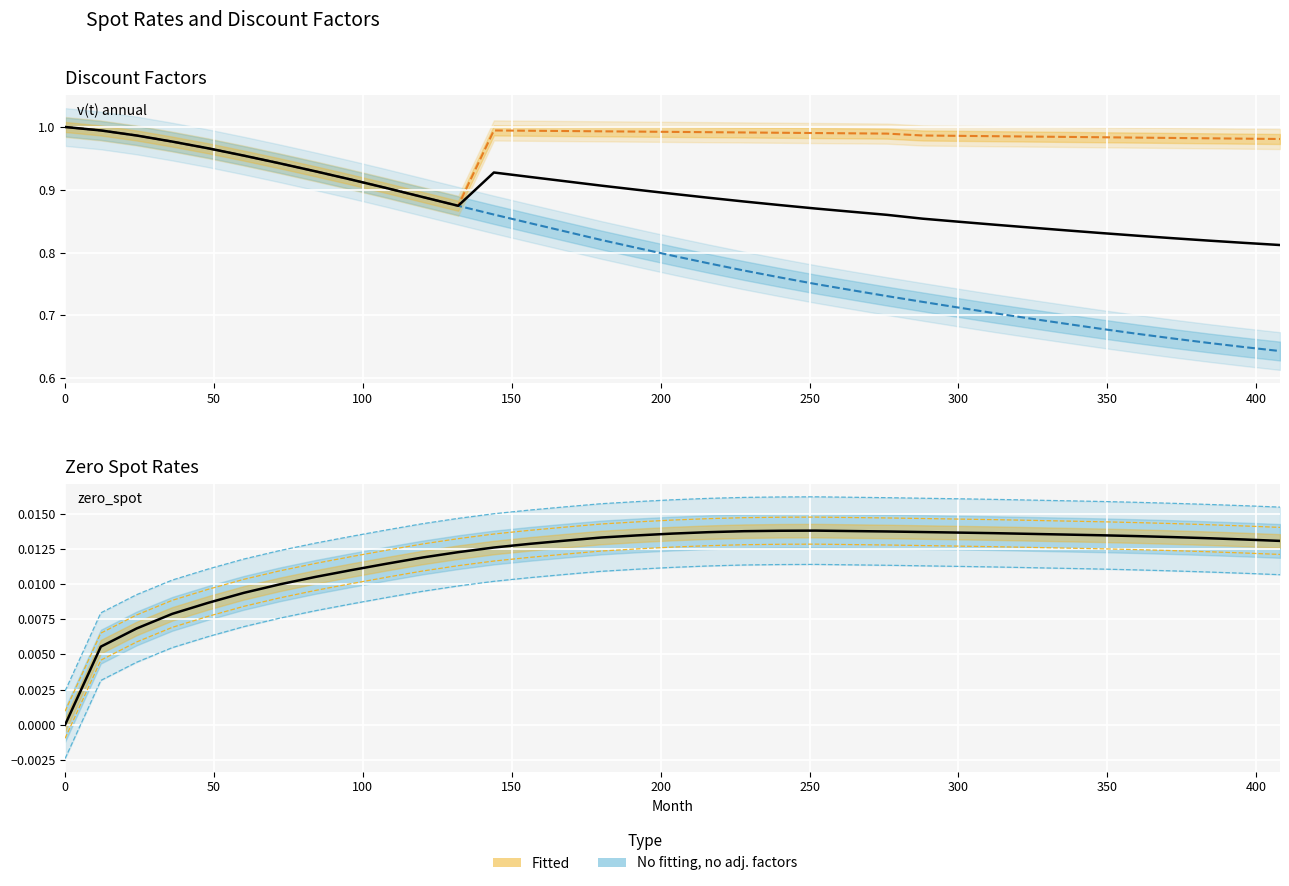

What is the maximum value for v(t) monthly?

1.0